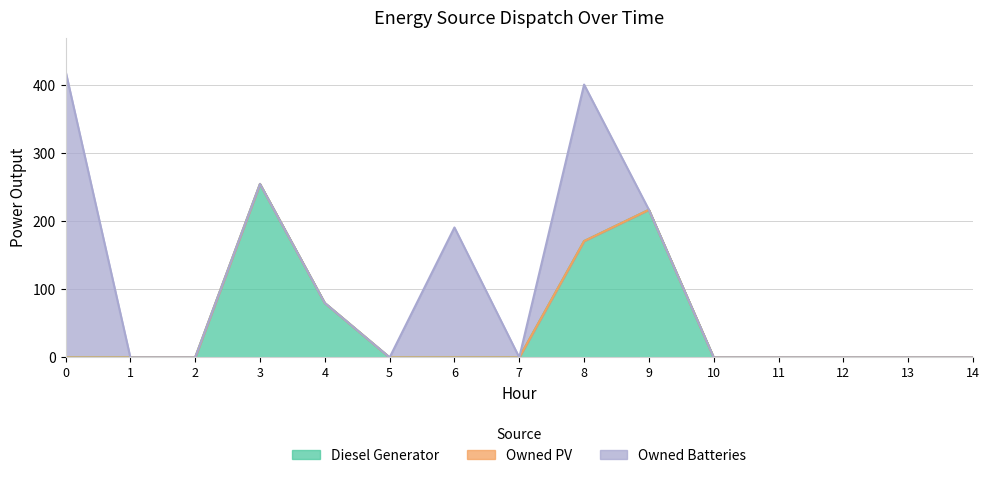

At 10, list the series in order from largest to smallest.

Diesel Generator, Owned PV, Owned Batteries